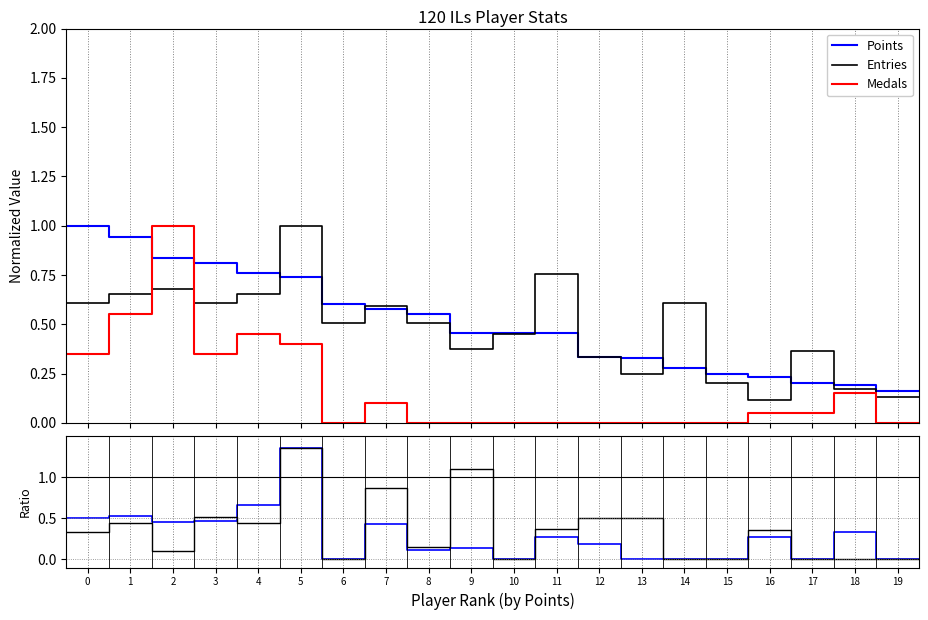

What is the maximum value for Entries?

1.0